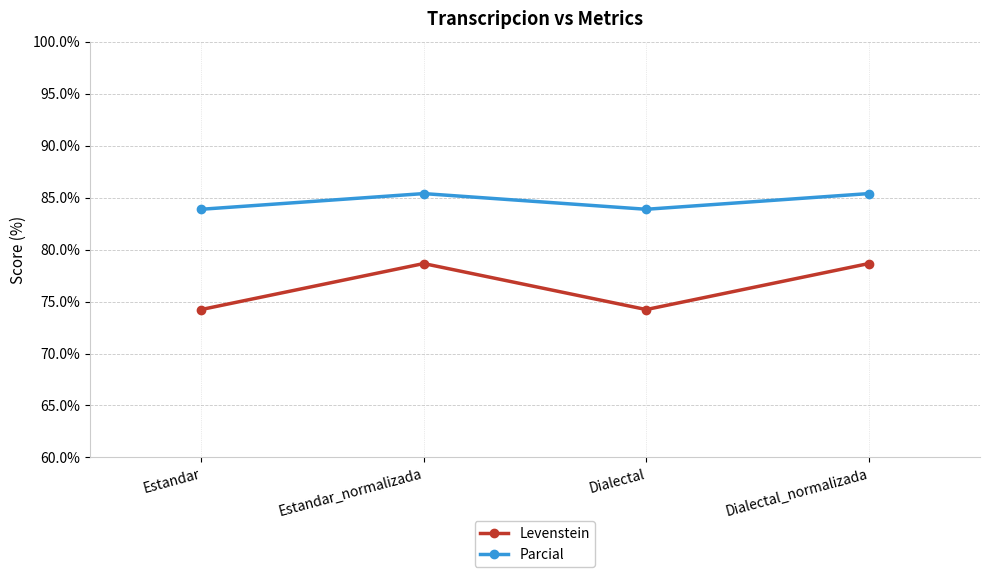

In Parcial, how many points are lower than both neighbors (excluding endpoints)?

1